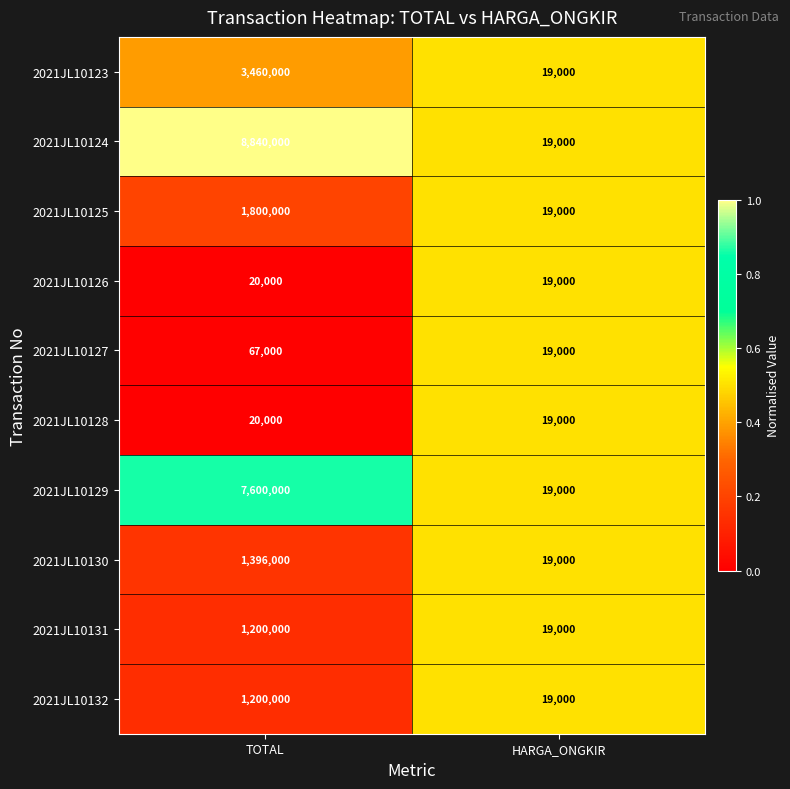

List the labels in order of 2021JL10125 value, smallest first.

HARGA_ONGKIR, TOTAL